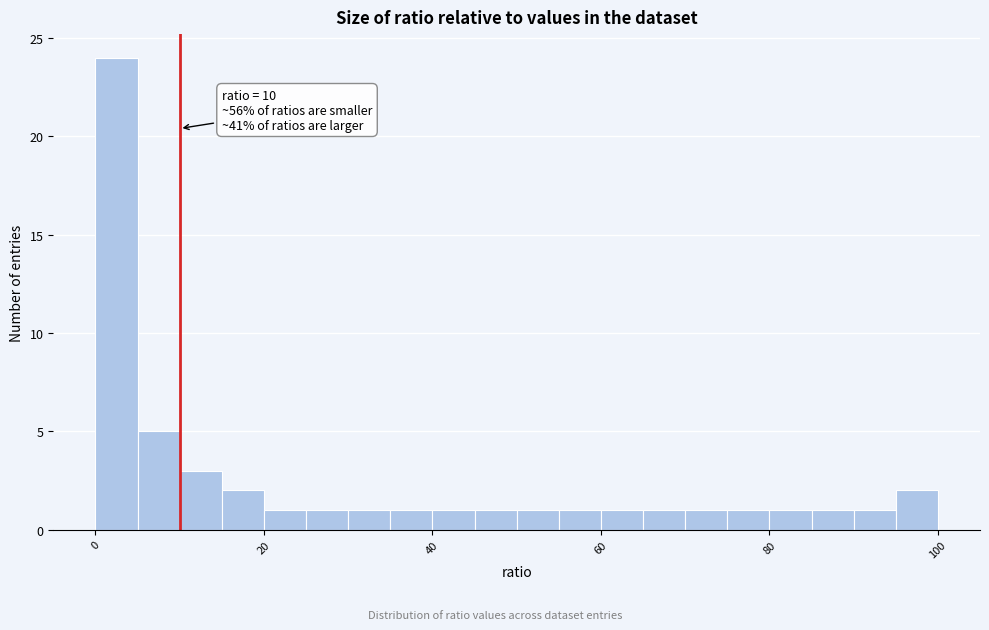

Read against the x-axis, roughly where is the centre of the tallest bar?

2